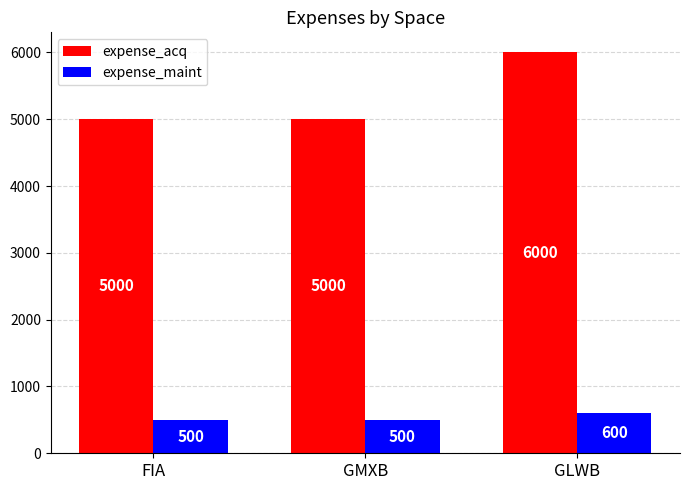

What are all the series names shown in the legend?

expense_acq, expense_maint